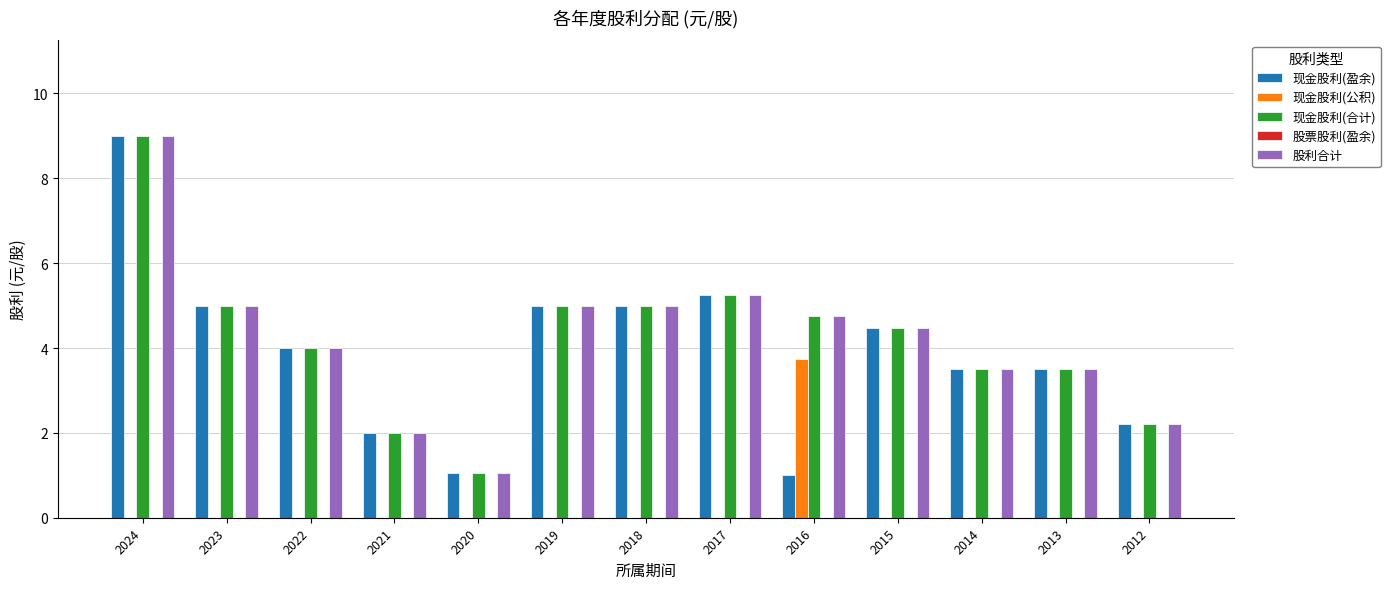

The 股利合计 series shows 7.8 at 2019. True or false?

False